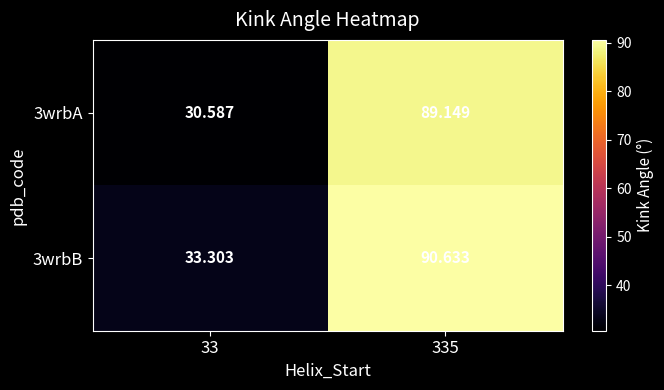

Is the value of 3wrbA at 33 greater than the value of 3wrbB at 33?

No